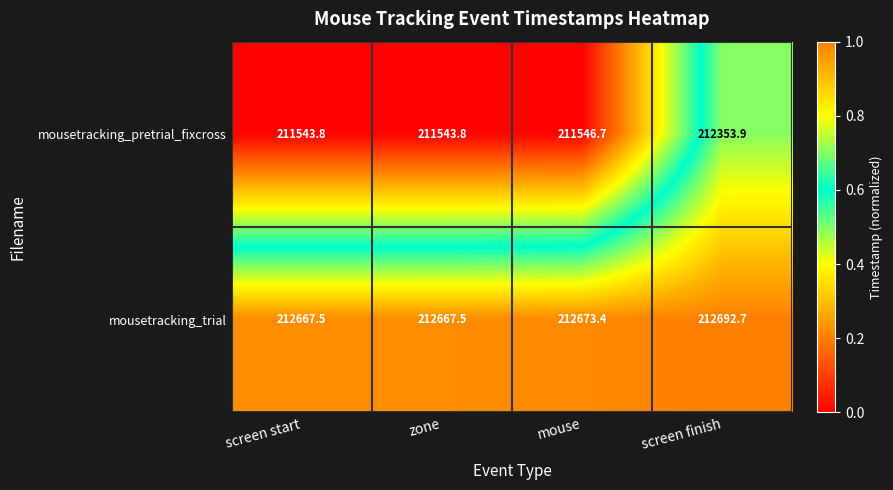

At screen finish, list the series in order from smallest to largest.

mousetracking_pretrial_fixcross, mousetracking_trial